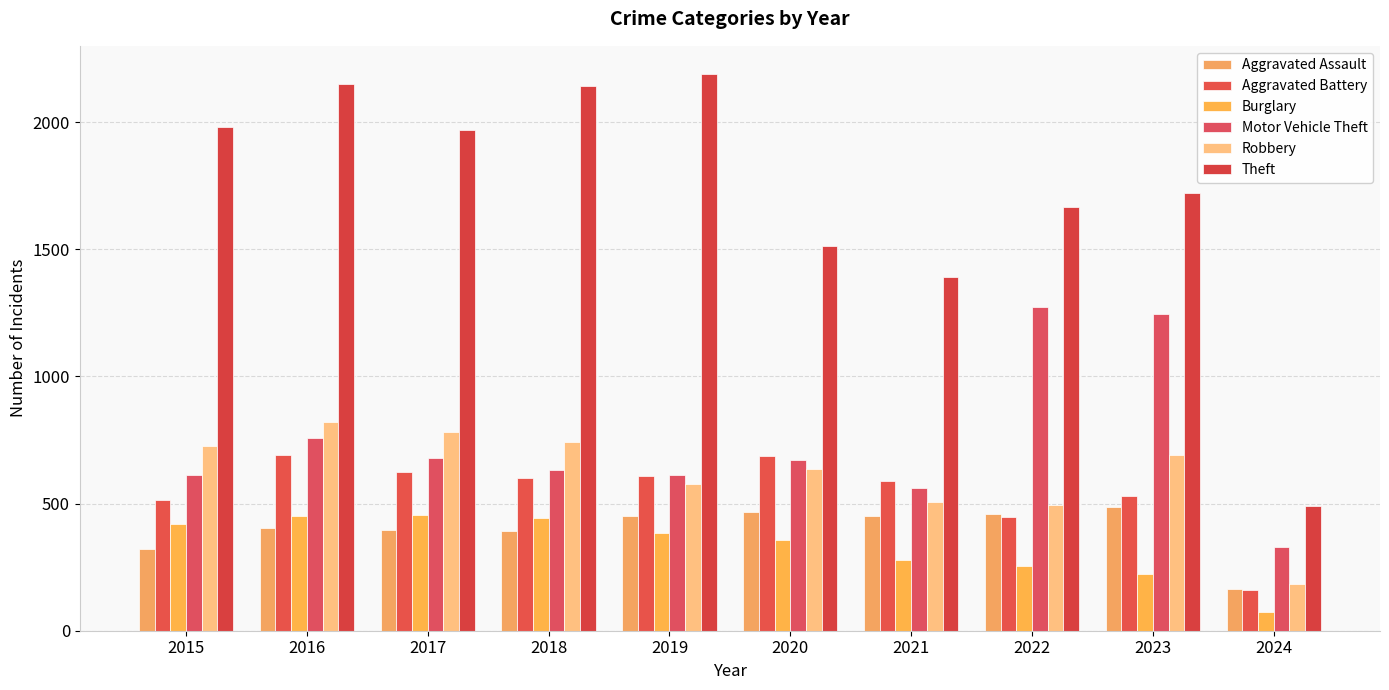

Is it true that Motor Vehicle Theft equals 614 at 2015?

True